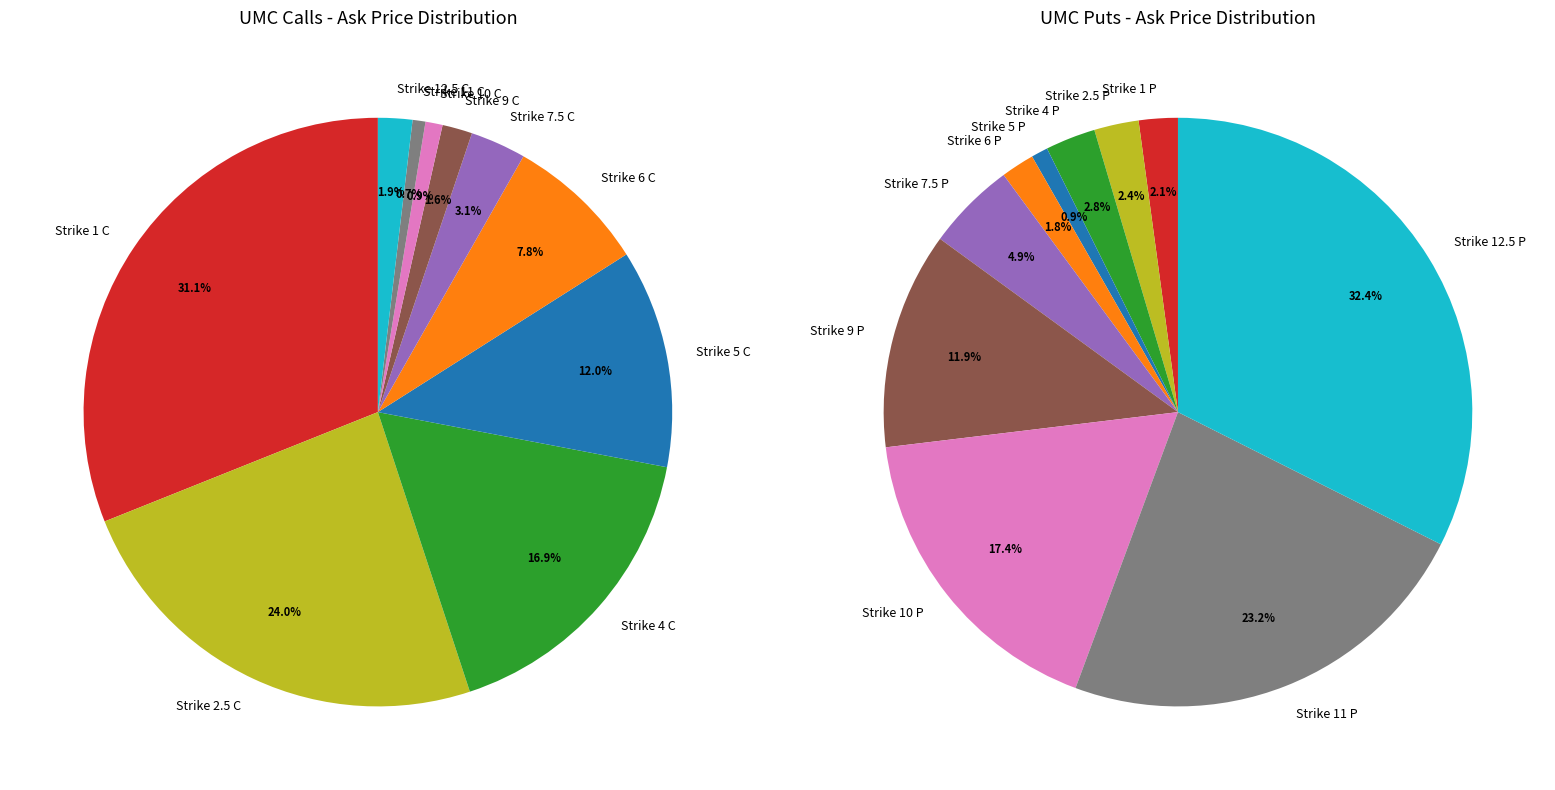

What percentage is the Strike 6 C slice, to the nearest percent?

8%